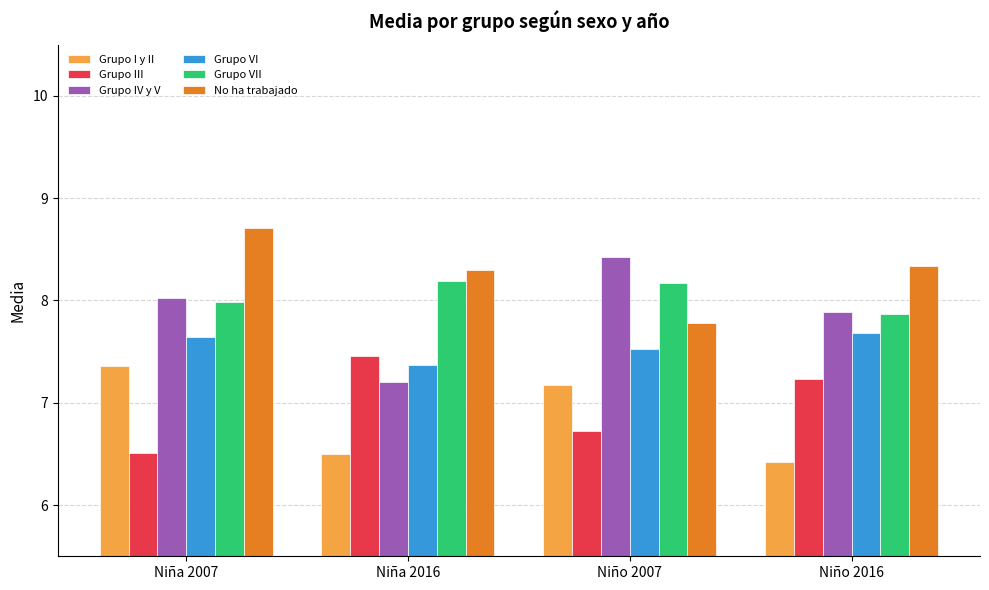

At how many categories does at least one series exceed 7?

4